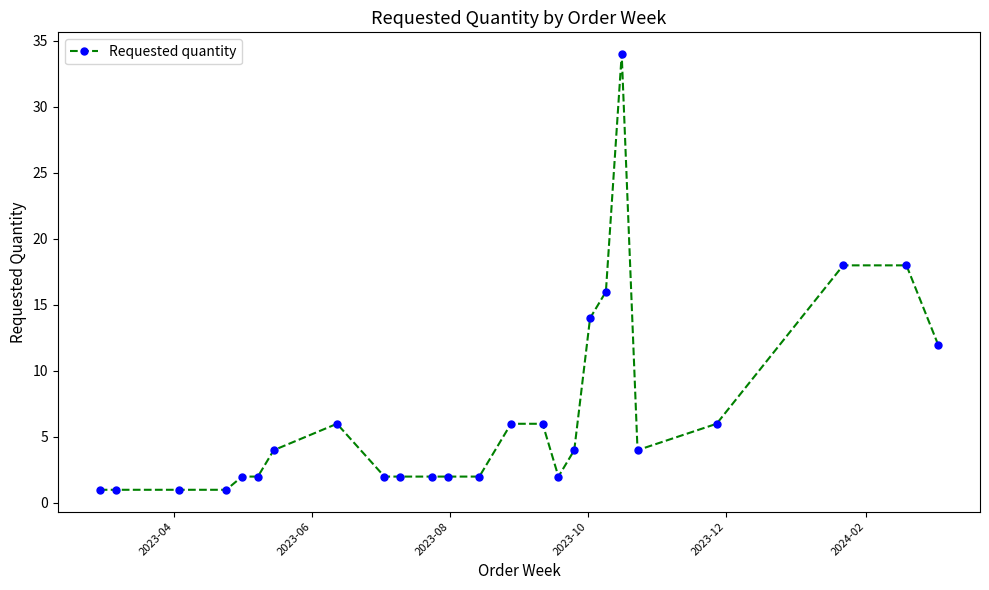

Reading left to right, extract all data points from this chart.

1	1	1	1	2	2	4	6	2	2	2	2	2	6	6	2	4	14	16	34	4	6	18	18	12